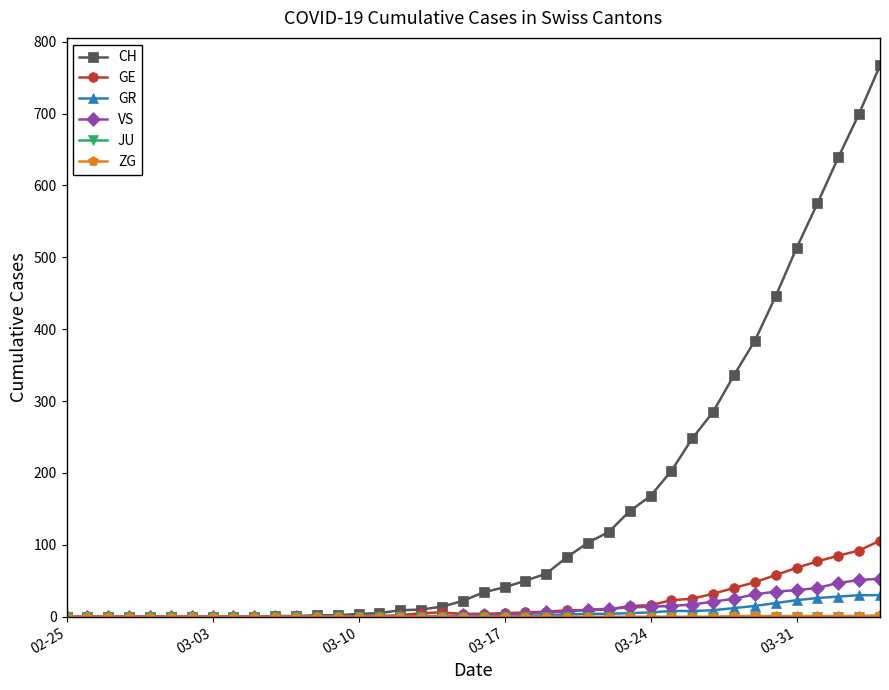

Which series has the widest spread of values?

CH